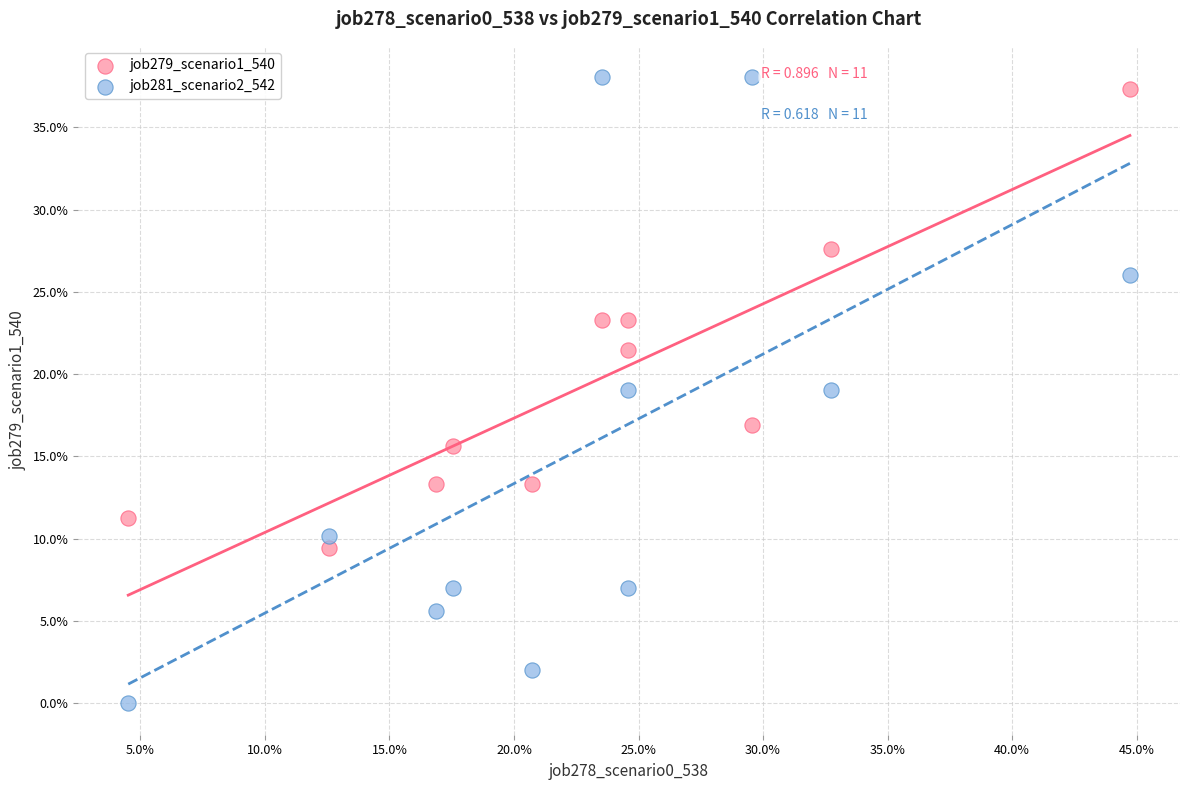

Which series contains the lowest Y value?

job281_scenario2_542